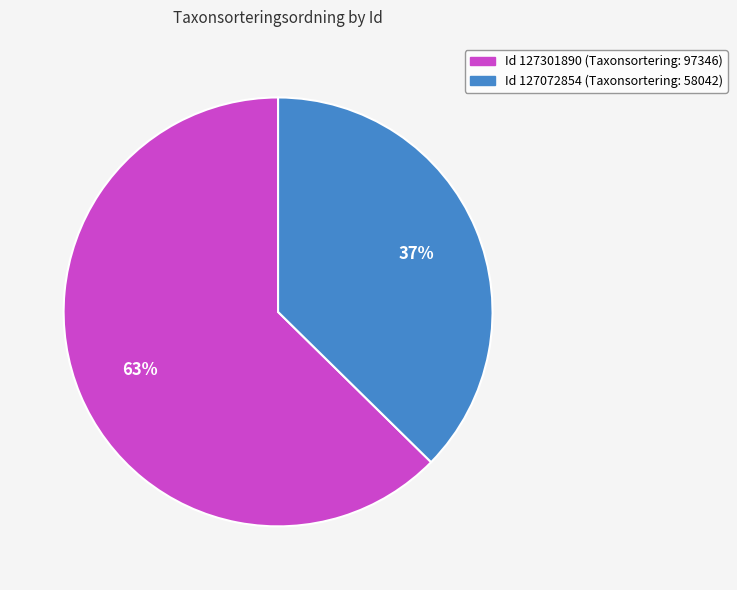

Is there any slice that represents more than half of the pie?

Yes